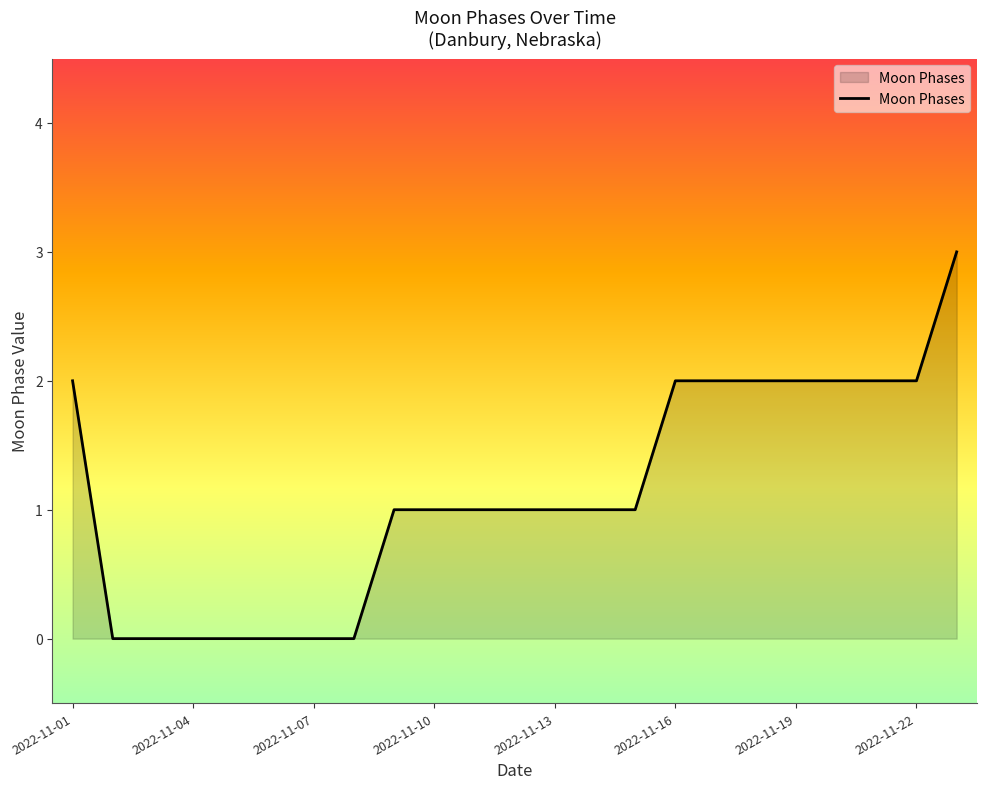

What is the difference between the maximum and minimum values?

3